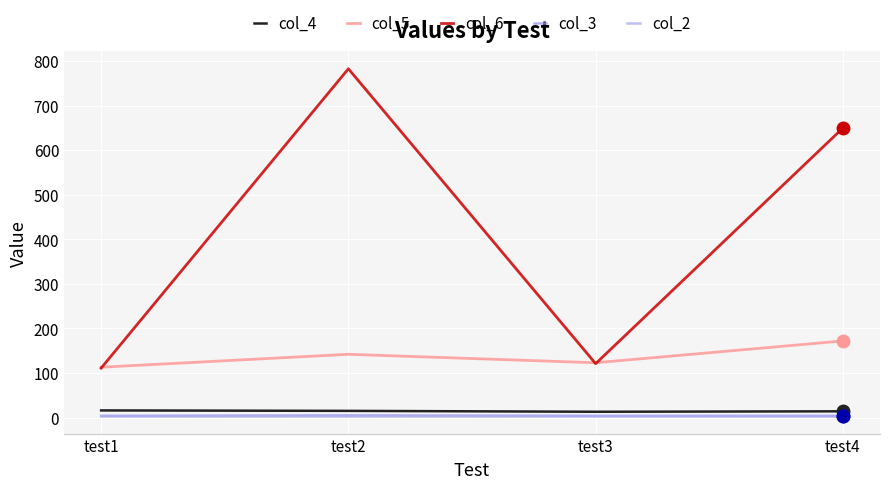

At which category is the sum across all series the highest?

test2